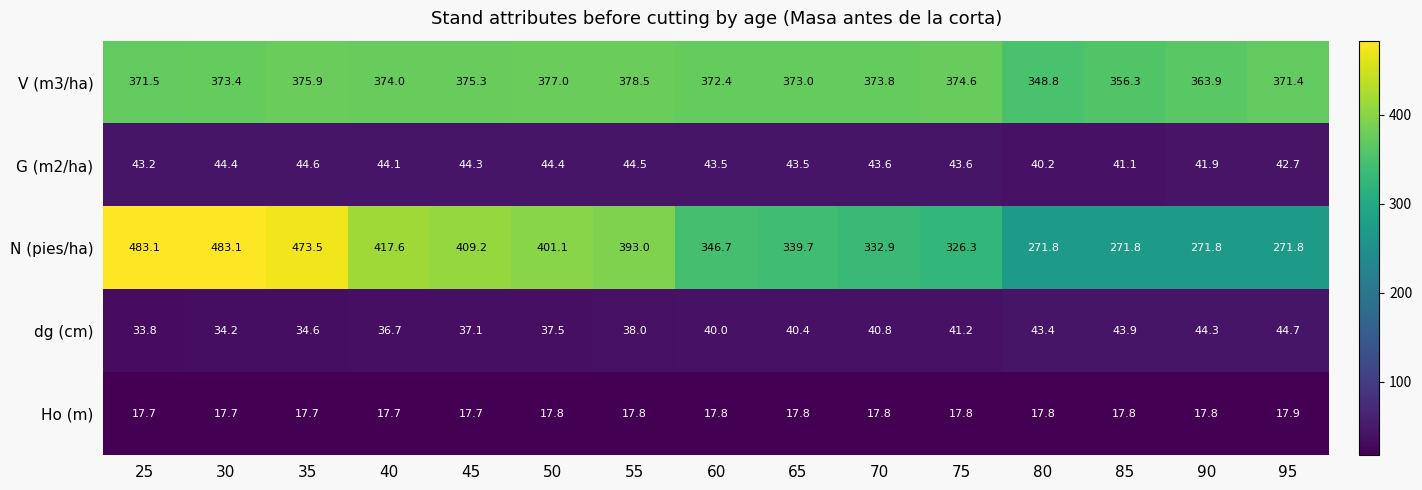

Rank the series by their maximum value, from lowest to highest.

Ho (m), G (m2/ha), dg (cm), V (m3/ha), N (pies/ha)